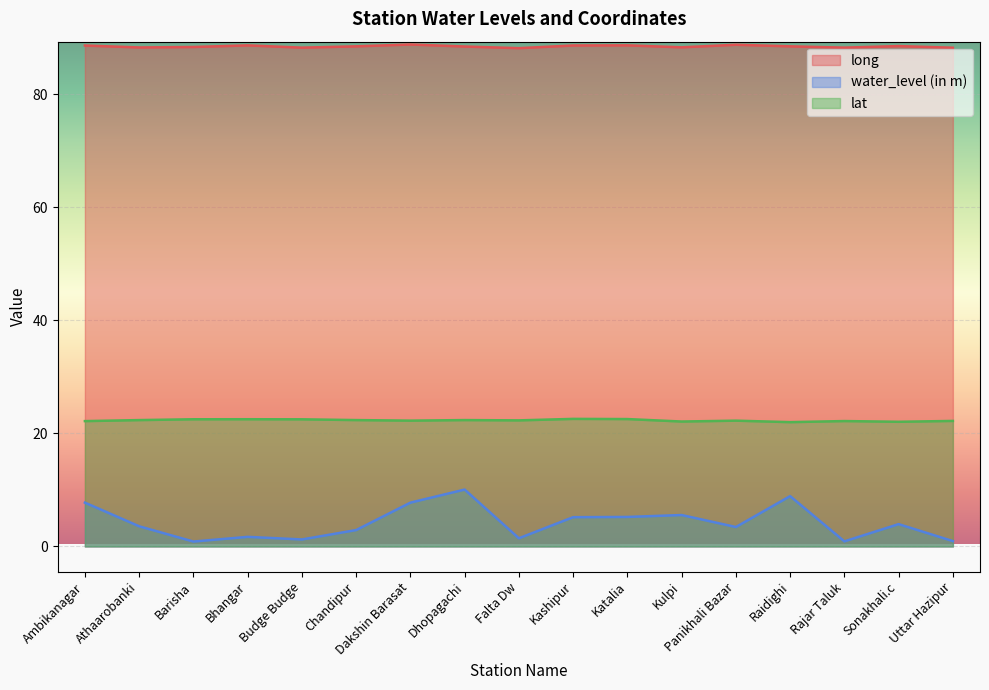

The long series shows 88.6 at Kashipur. True or false?

True